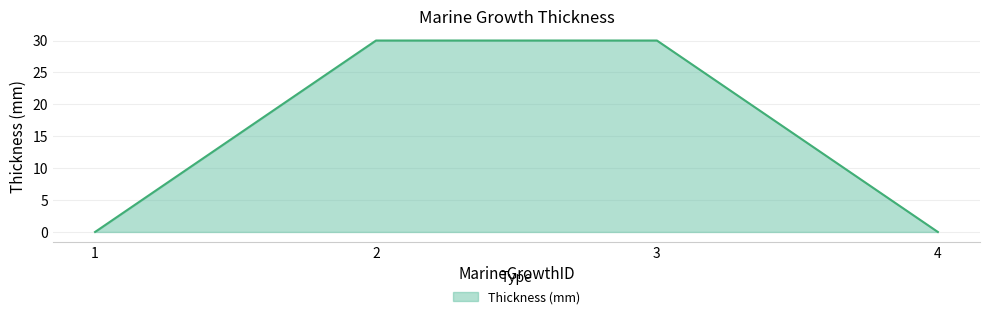

Reading left to right, extract all data points from this chart.

1=0	2=30	3=30	4=0